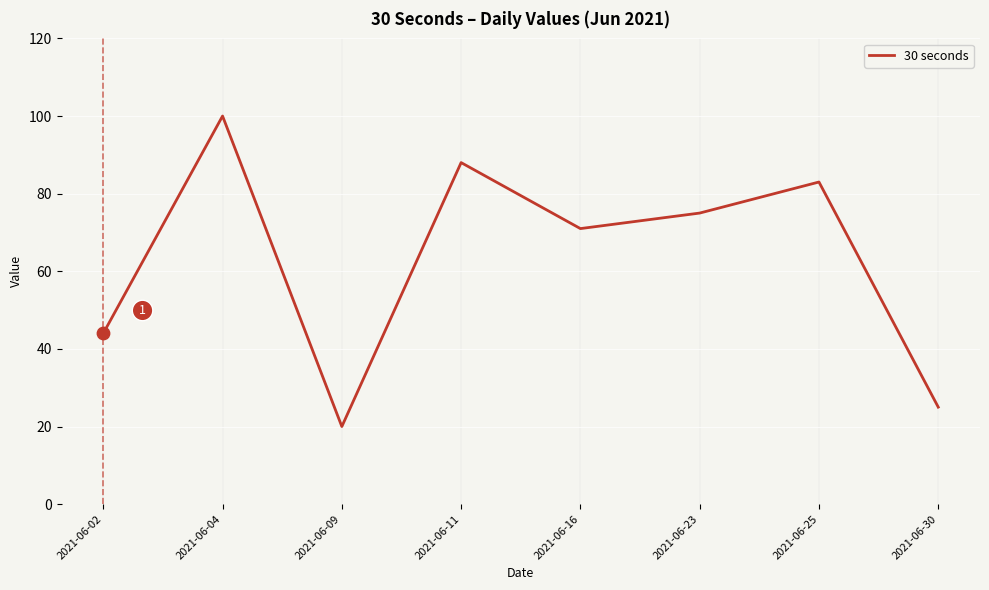

What is the change in value from 2021-06-11 to 2021-06-16?

-17